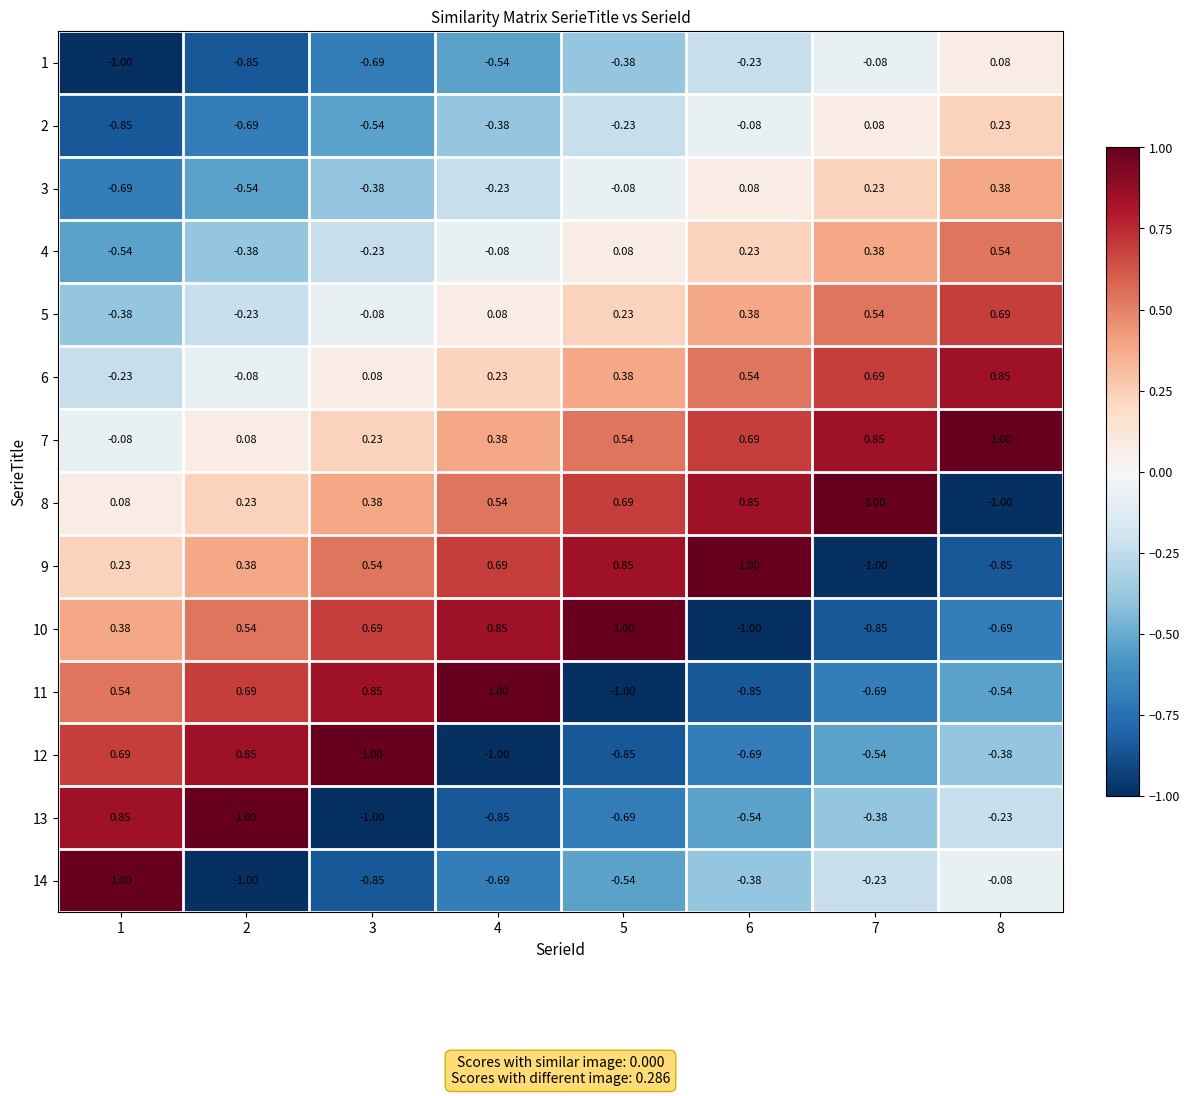

Count the number of categories in the chart.

8